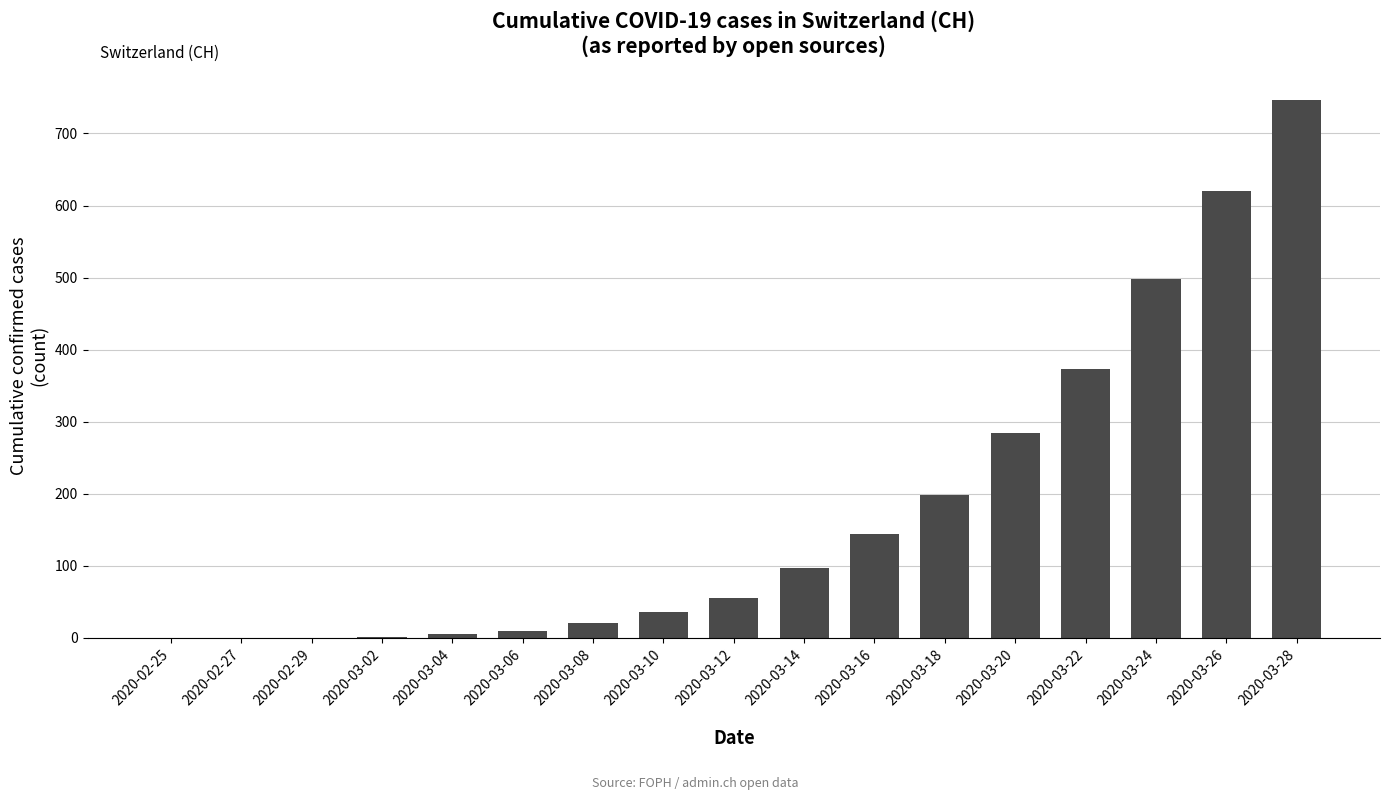

Are the bars horizontal?

No